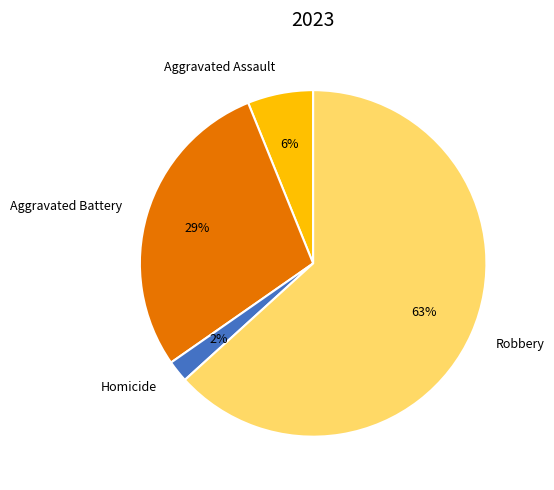

To the nearest percent, what is the average slice percentage?

25%